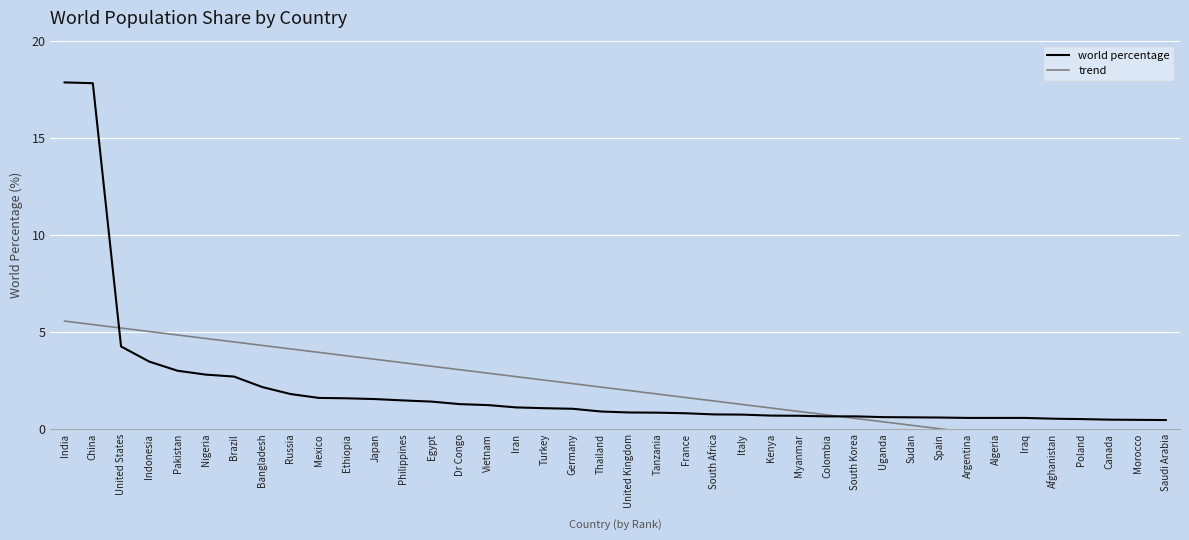

Which series has the largest range (max minus min)?

world percentage